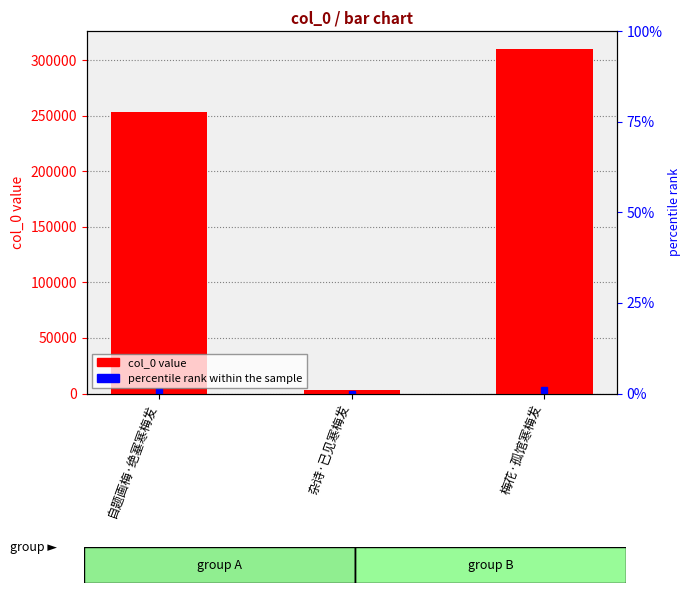

What is the smallest value displayed?

3106